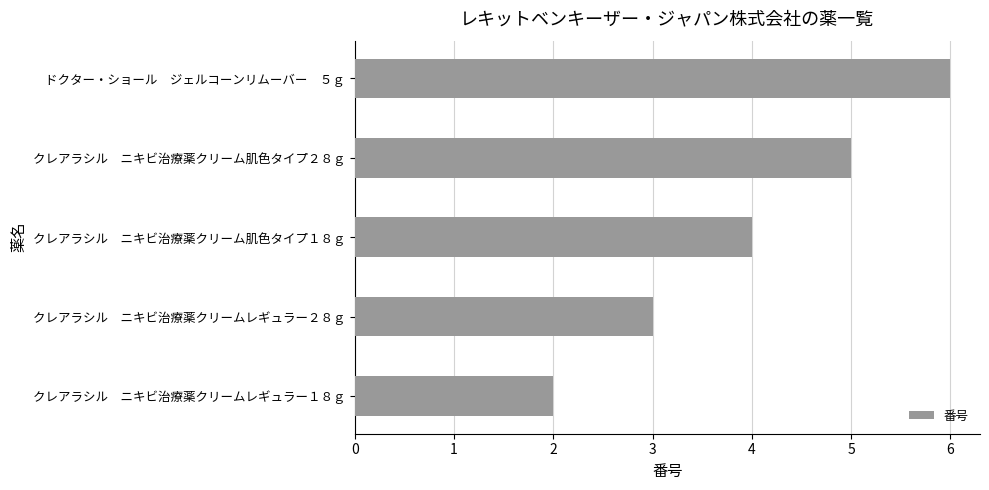

Which label corresponds to the largest value in the chart?

ドクター・ショール　ジェルコーンリムーバー　５ｇ